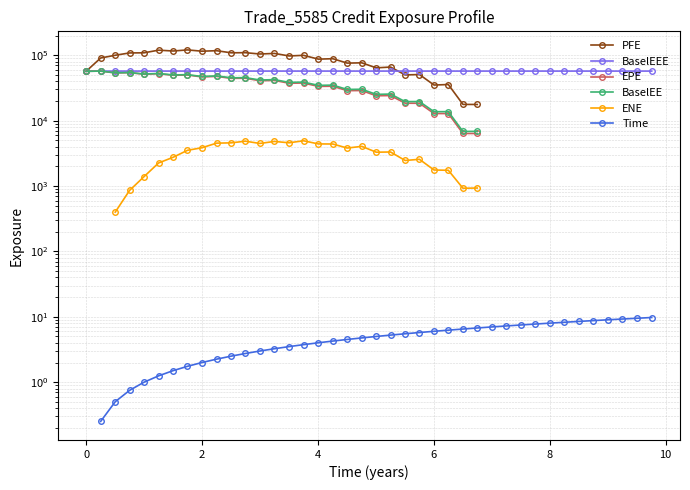

Is it true that BaselEE equals 88849.4 at 6?

False